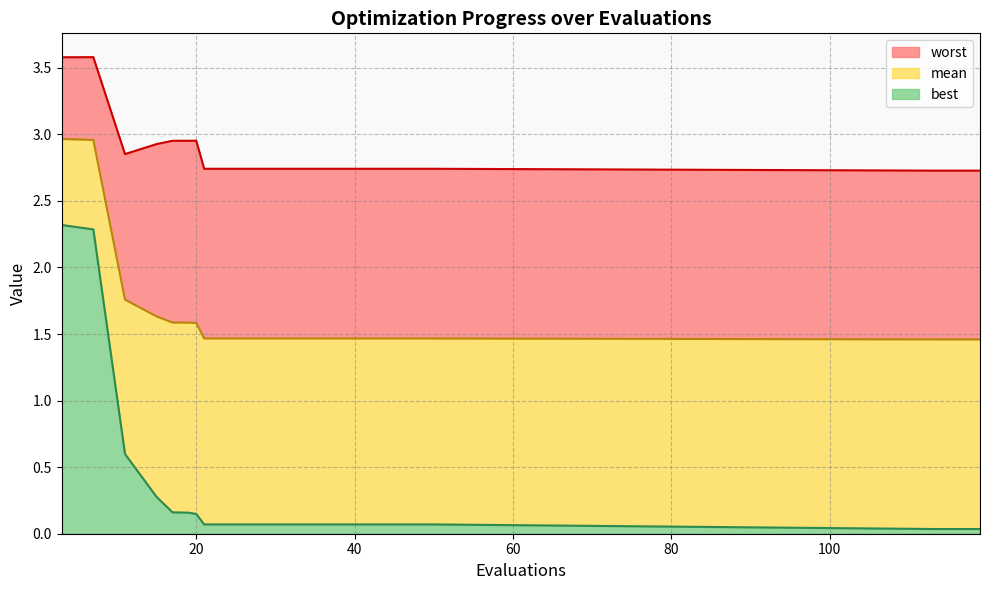

Which series has the largest total across all categories?

worst